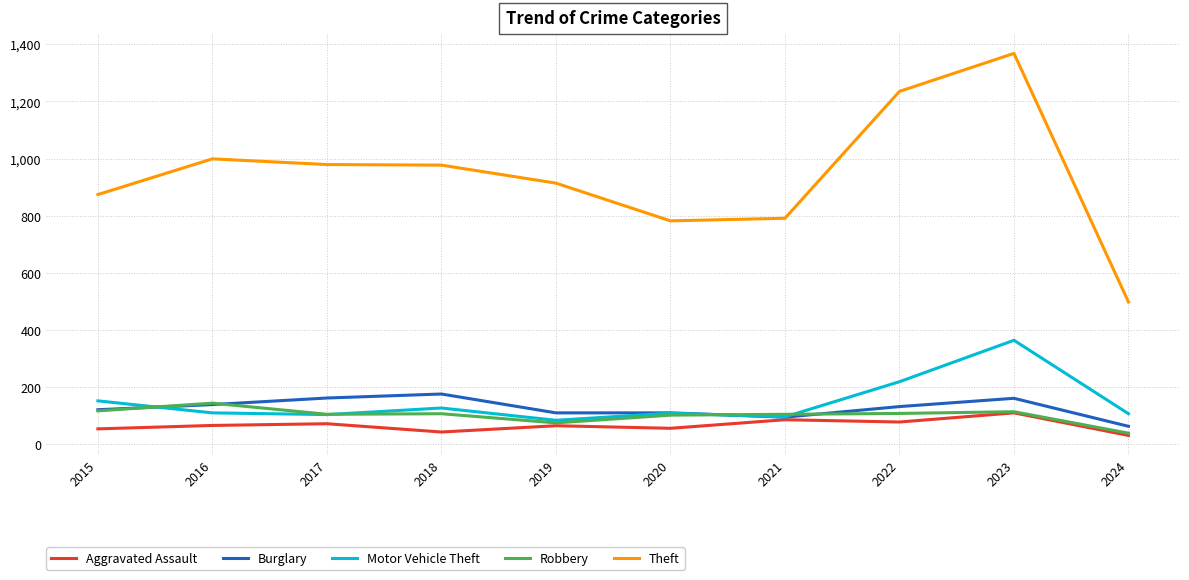

True or false: Burglary and Theft cross at least once.

False